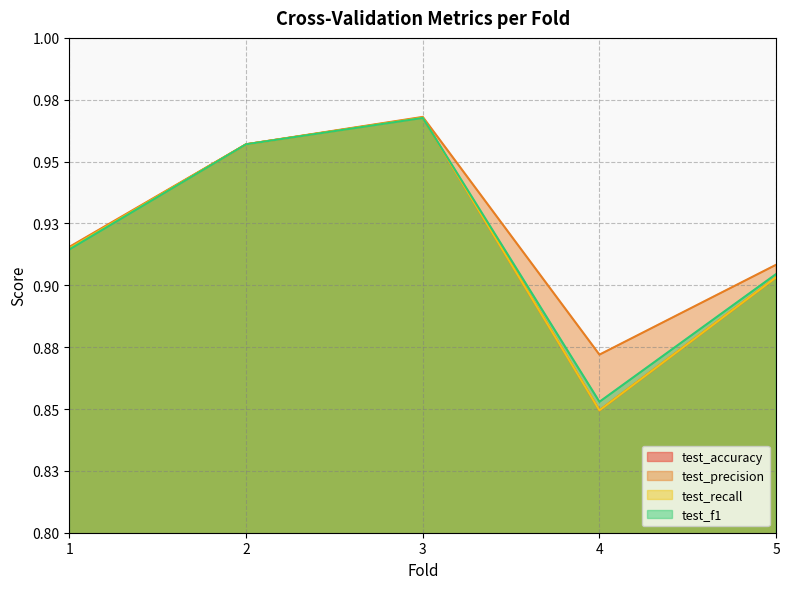

At which category does the chart reach its peak across all series?

3